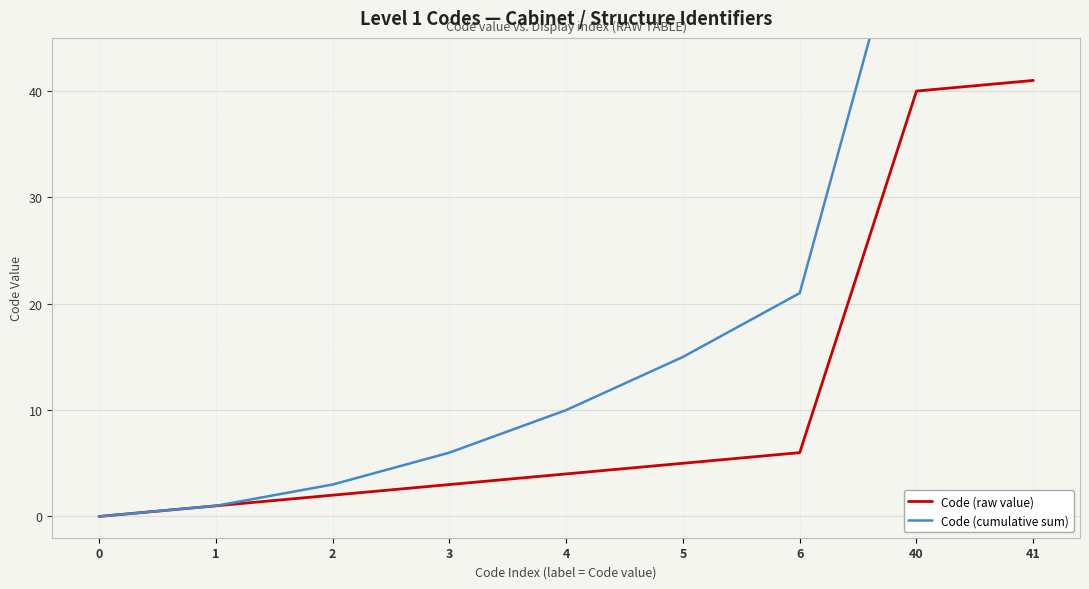

True or false: Code (raw value) has more than 1 points higher than both neighbors.

False